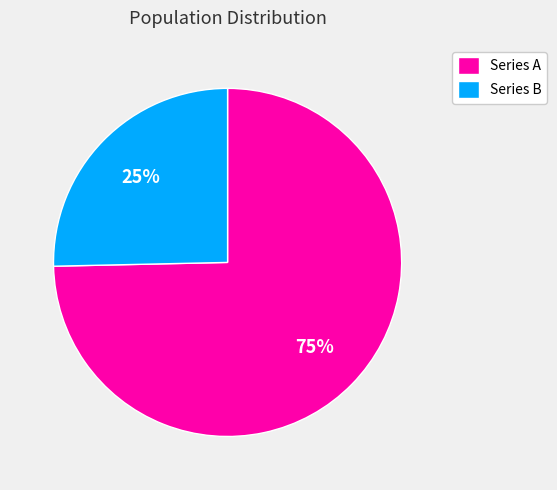

Approximately how many times larger is the value at Series B compared to Series A?

0.3